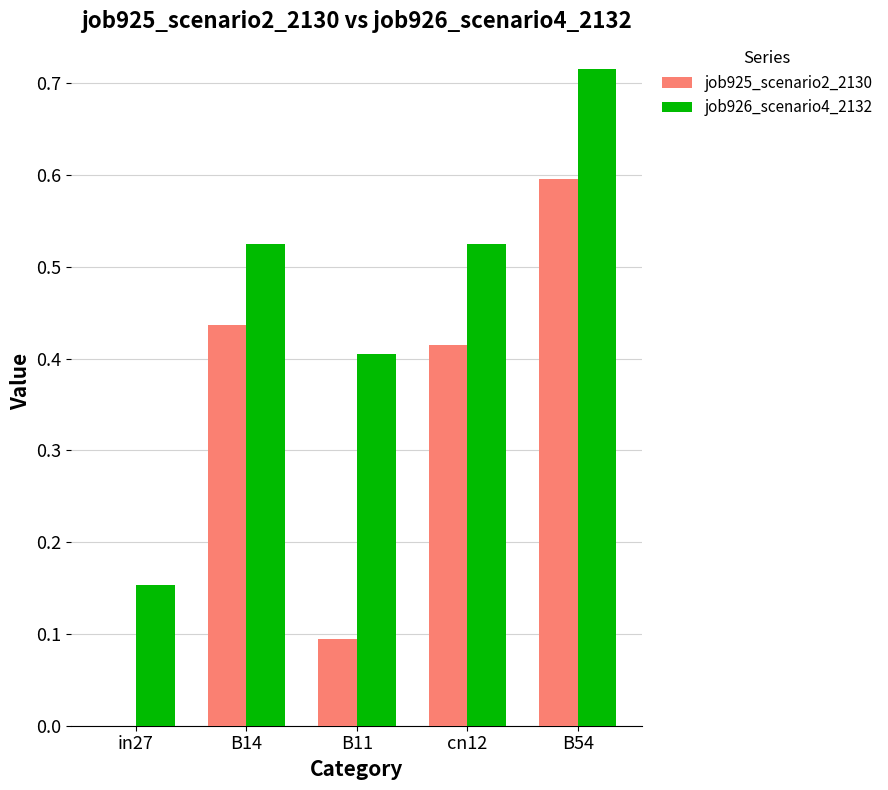

Which series has the largest total across all categories?

job926_scenario4_2132